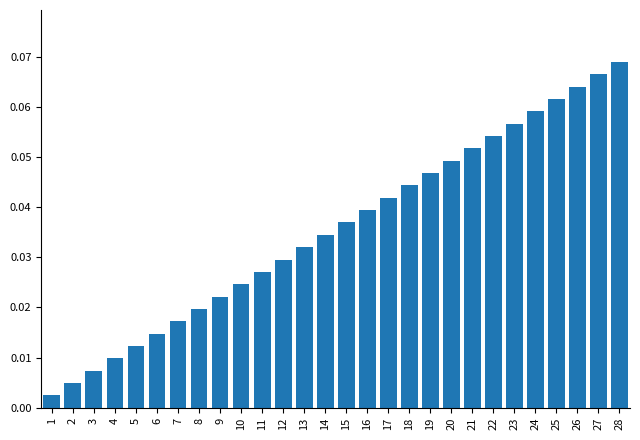

List the labels in order of value, smallest first.

1, 2, 3, 4, 5, 6, 7, 8, 9, 10, 11, 12, 13, 14, 15, 16, 17, 18, 19, 20, 21, 22, 23, 24, 25, 26, 27, 28